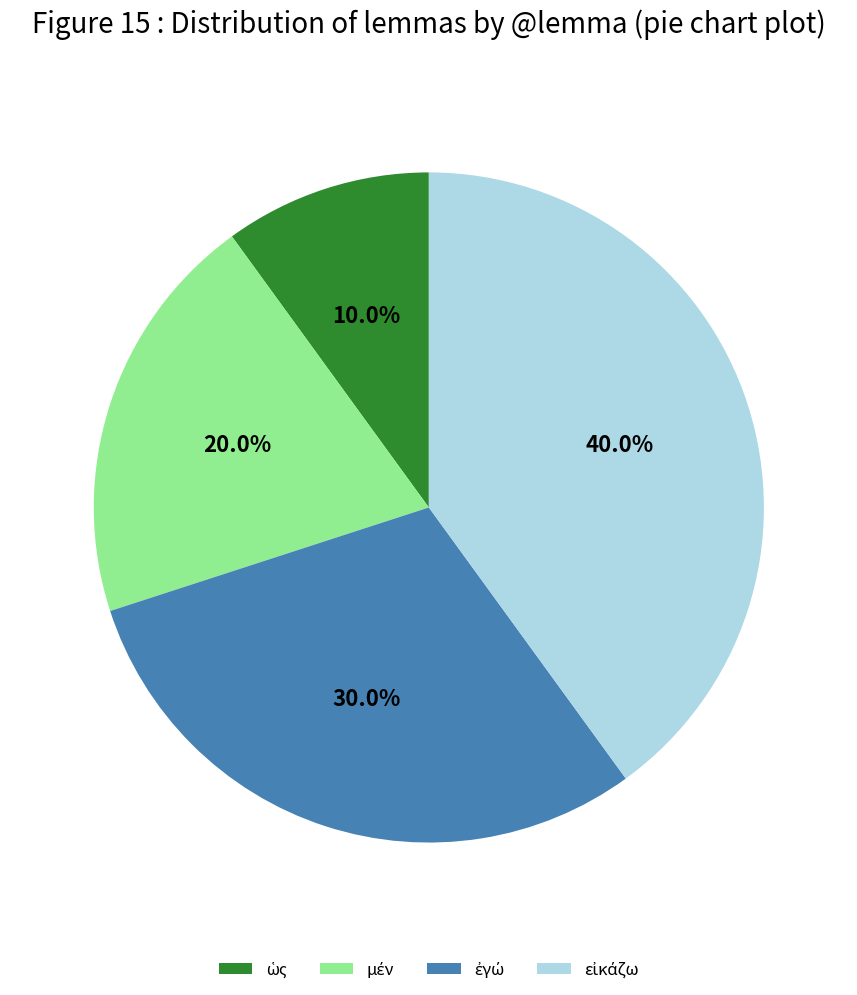

Is there a majority slice in this chart?

No